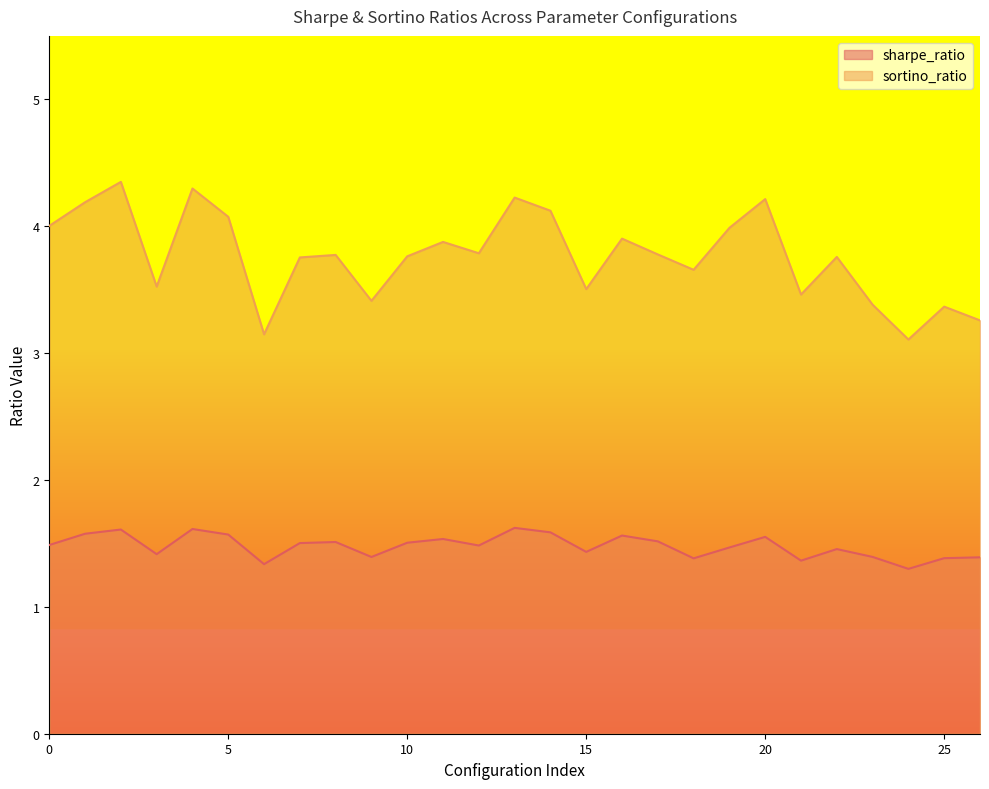

Where is the first local maximum for sharpe_ratio?

2